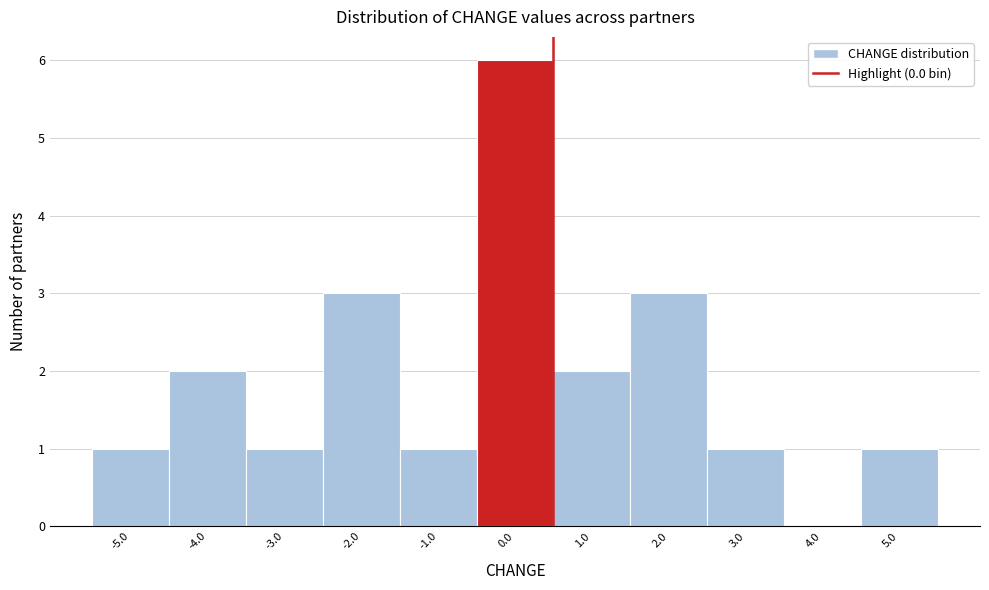

Reading left to right, list every bar in this chart as the range it spans on the x-axis followed by its height. The values are not printed on the chart, so give them approximately, as read against the axis.

-5.5 to -4.5: 1
-4.5 to -3.5: 2
-3.5 to -2.5: 1
-2.5 to -1.5: 3
-1.5 to -0.5: 1
-0.5 to 0.5: 6
0.5 to 1.5: 2
1.5 to 2.5: 3
2.5 to 3.5: 1
3.5 to 4.5: 0
4.5 to 5.5: 1